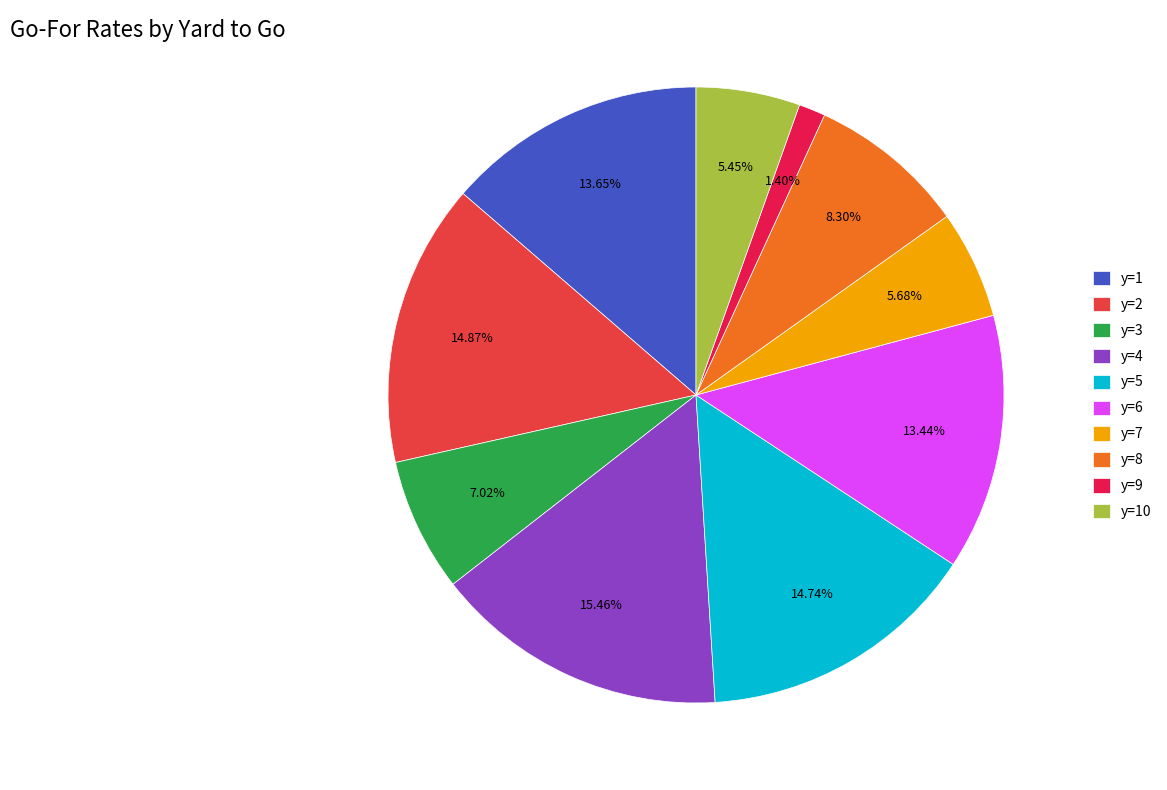

To the nearest percent, what is the difference between the largest and smallest slice percentages?

14%